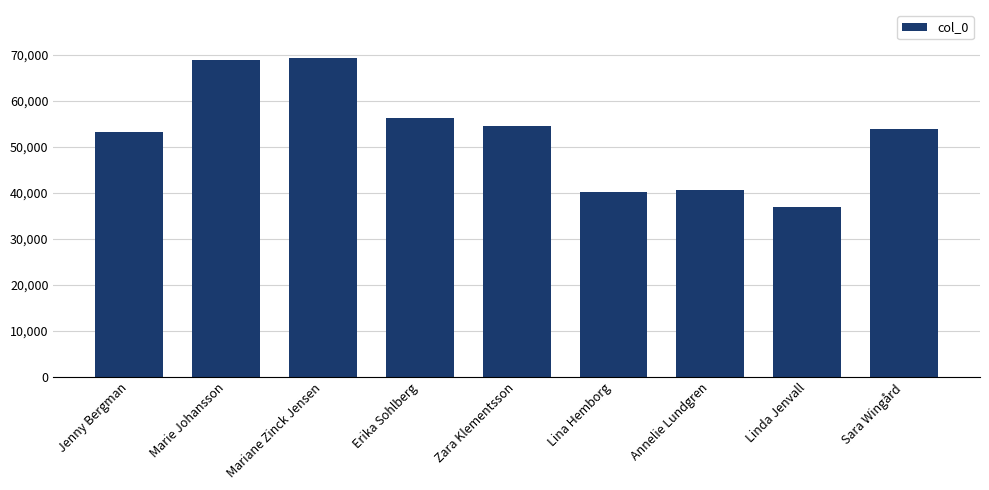

What is the value of the 7th bar from the left?

40552